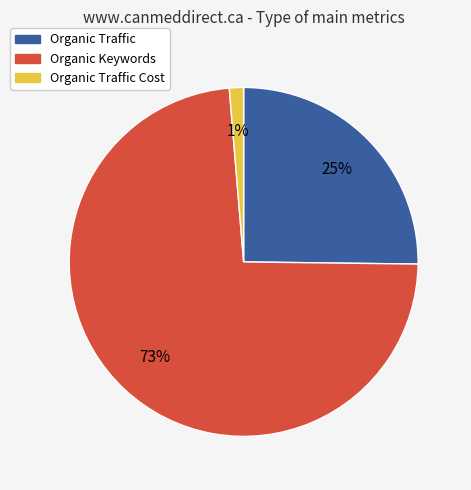

What is the largest slice in the pie chart?

Organic Keywords